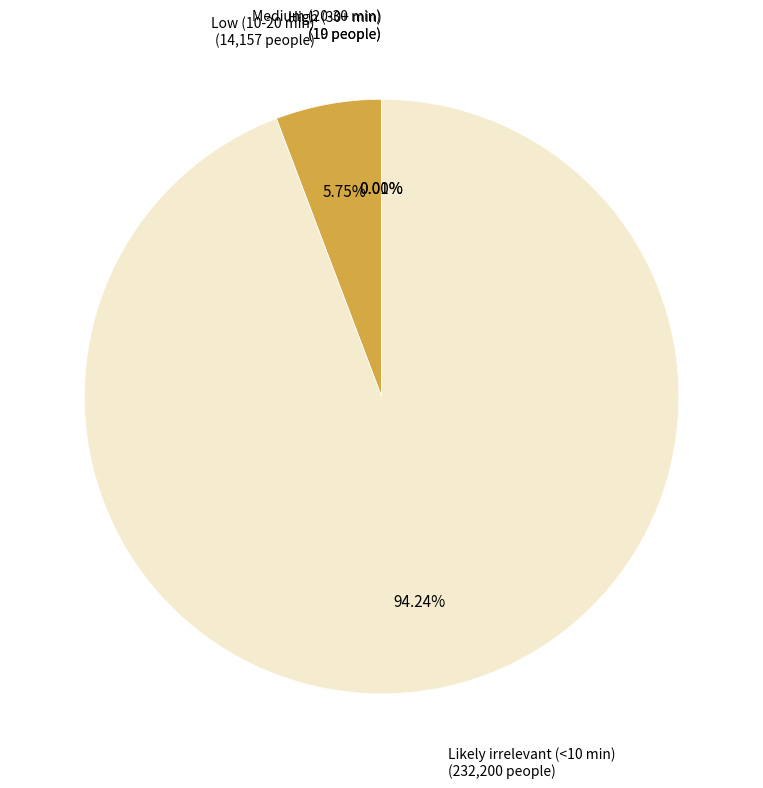

Which category has the smallest portion of the pie?

Medium (20-30 min)